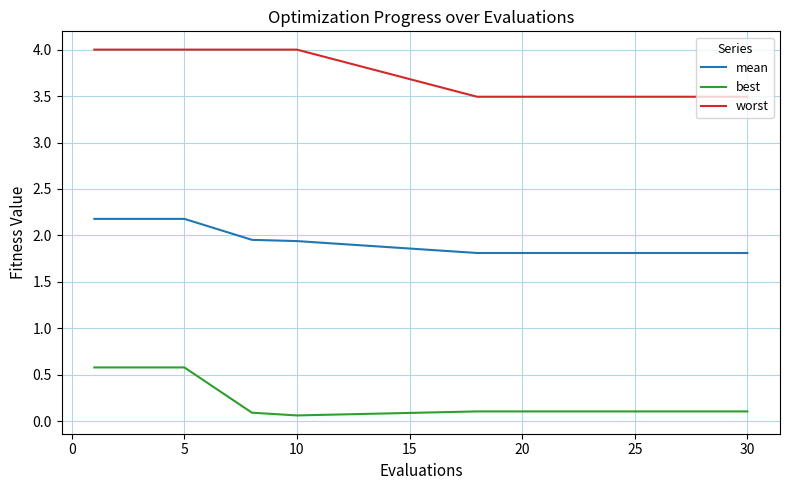

What is the greatest value displayed?

4.0